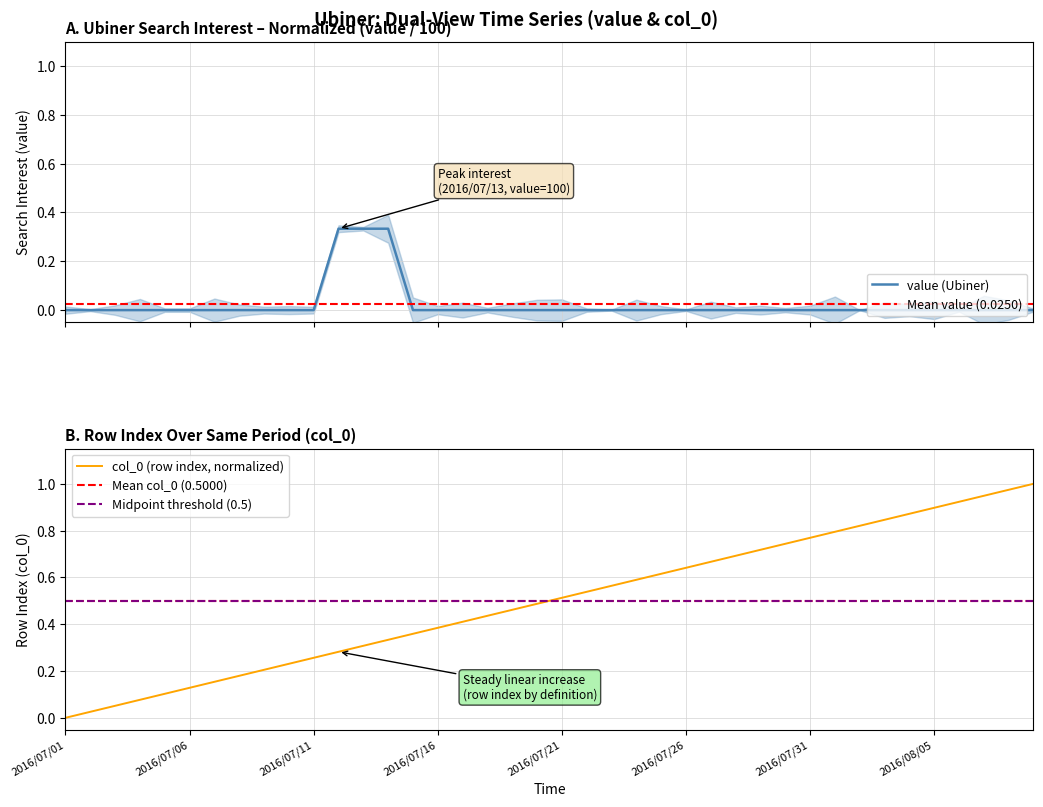

What is the difference between the values at 2016/07/08 and 2016/07/15?

0.2